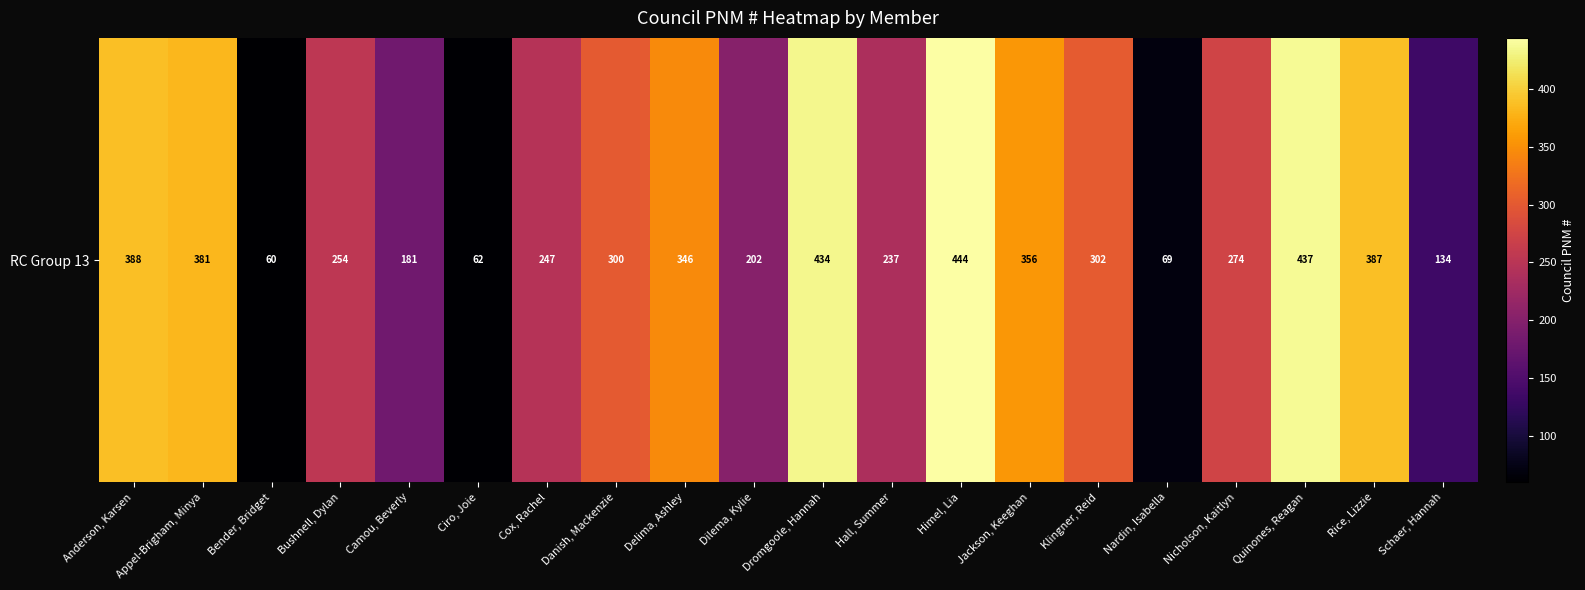

Where does the data first go above 300?

Anderson, Karsen